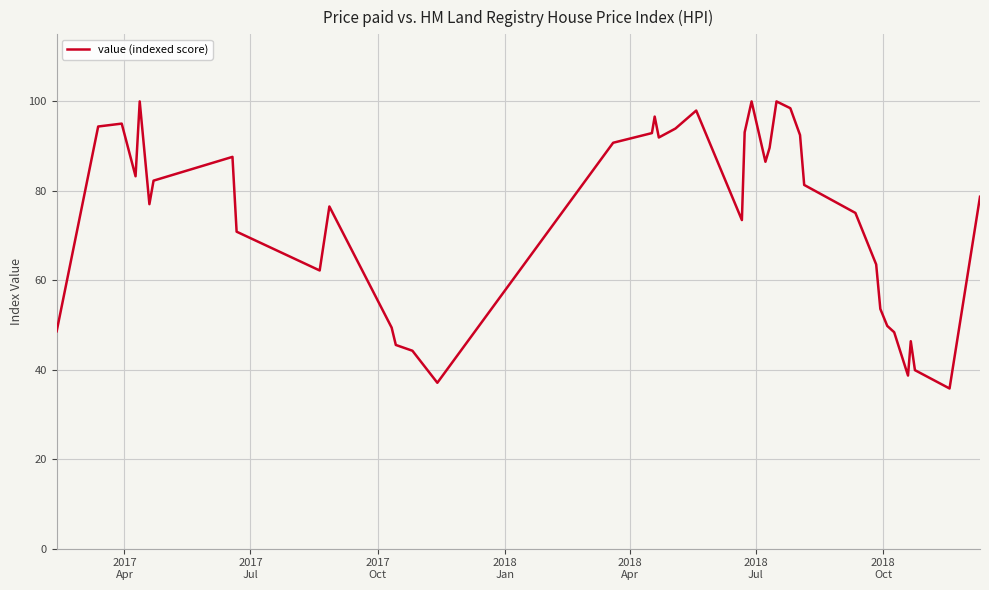

What is the difference between the maximum and minimum values?

64.2